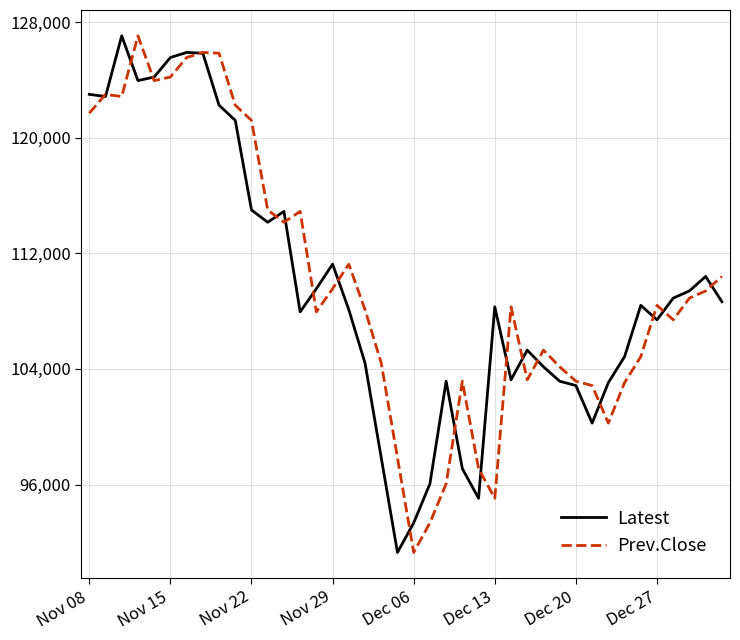

Count the number of data series in this chart.

2